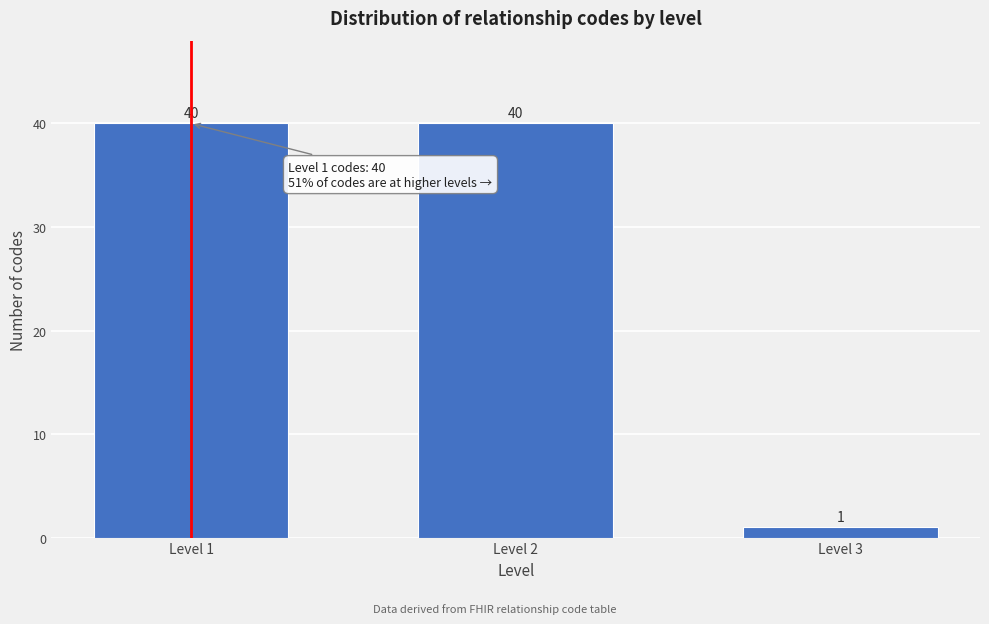

Reading left to right, list all the values displayed in this chart.

Level 1=40	Level 2=40	Level 3=1